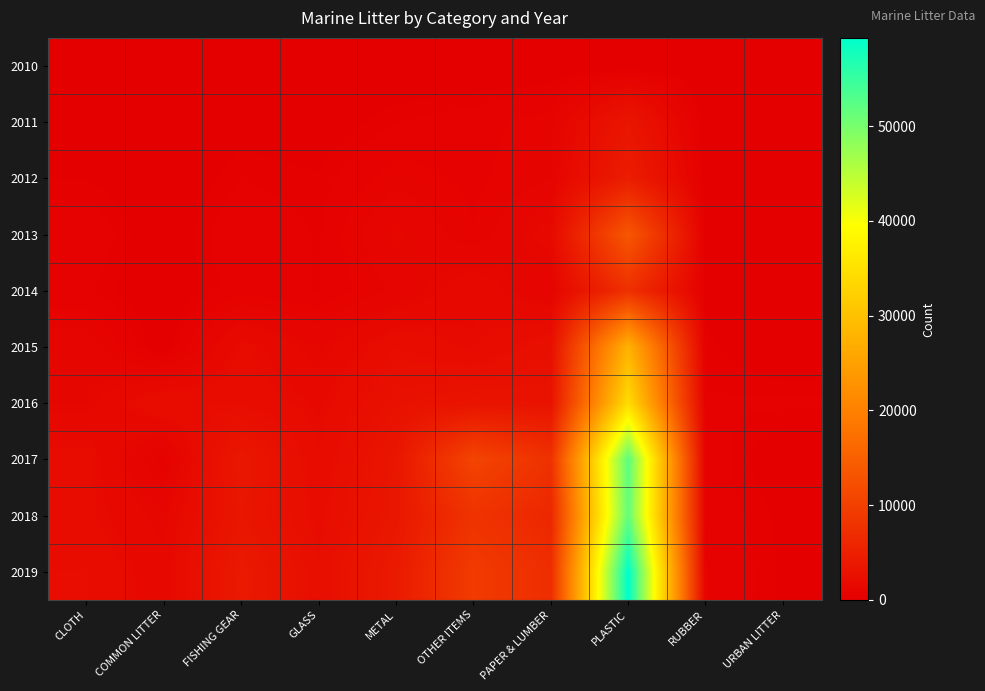

What is the maximum value shown in the chart?

59322